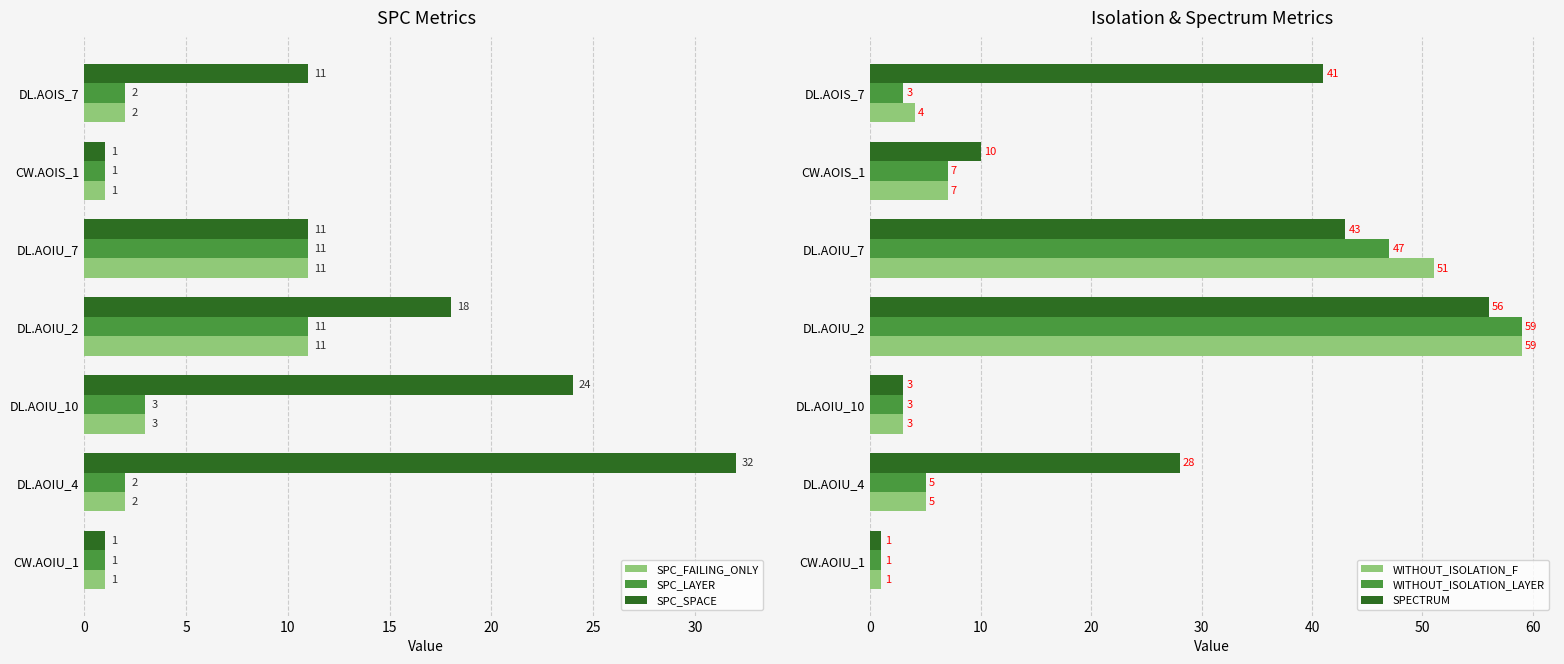

The SPC_FAILING_ONLY series shows 17 at DL.AOIU_2. True or false?

False